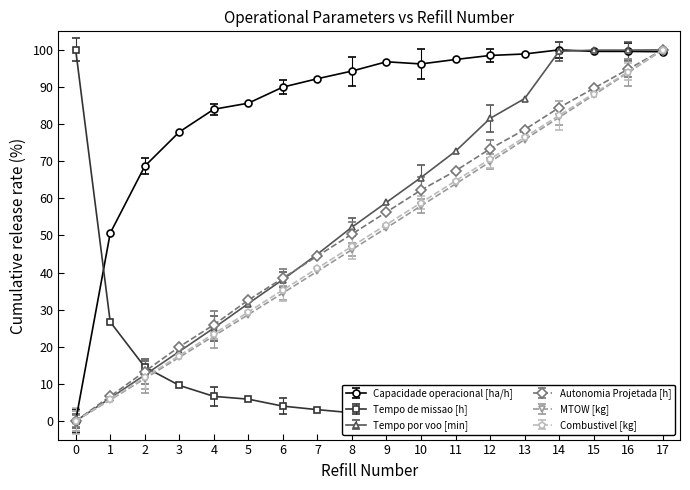

What is the difference between the highest and lowest values at 16?

99.8